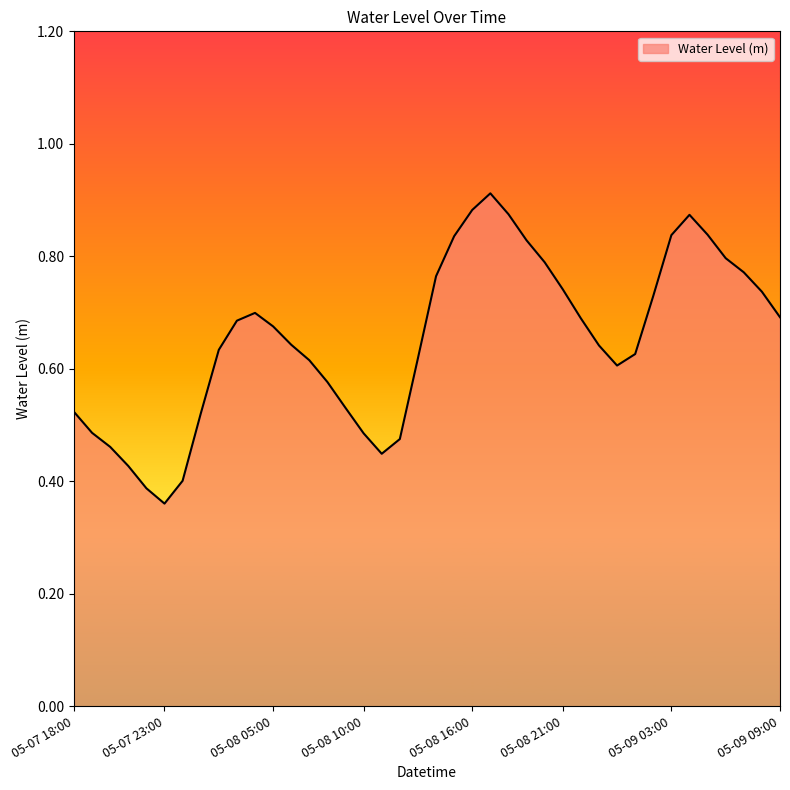

Reading right to left, what are all the values shown in this chart?

0.7	0.7	0.8	0.8	0.8	0.9	0.8	0.7	0.6	0.6	0.6	0.7	0.7	0.8	0.8	0.9	0.9	0.9	0.8	0.8	0.6	0.5	0.4	0.5	0.5	0.6	0.6	0.6	0.7	0.7	0.7	0.6	0.5	0.4	0.4	0.4	0.4	0.5	0.5	0.5